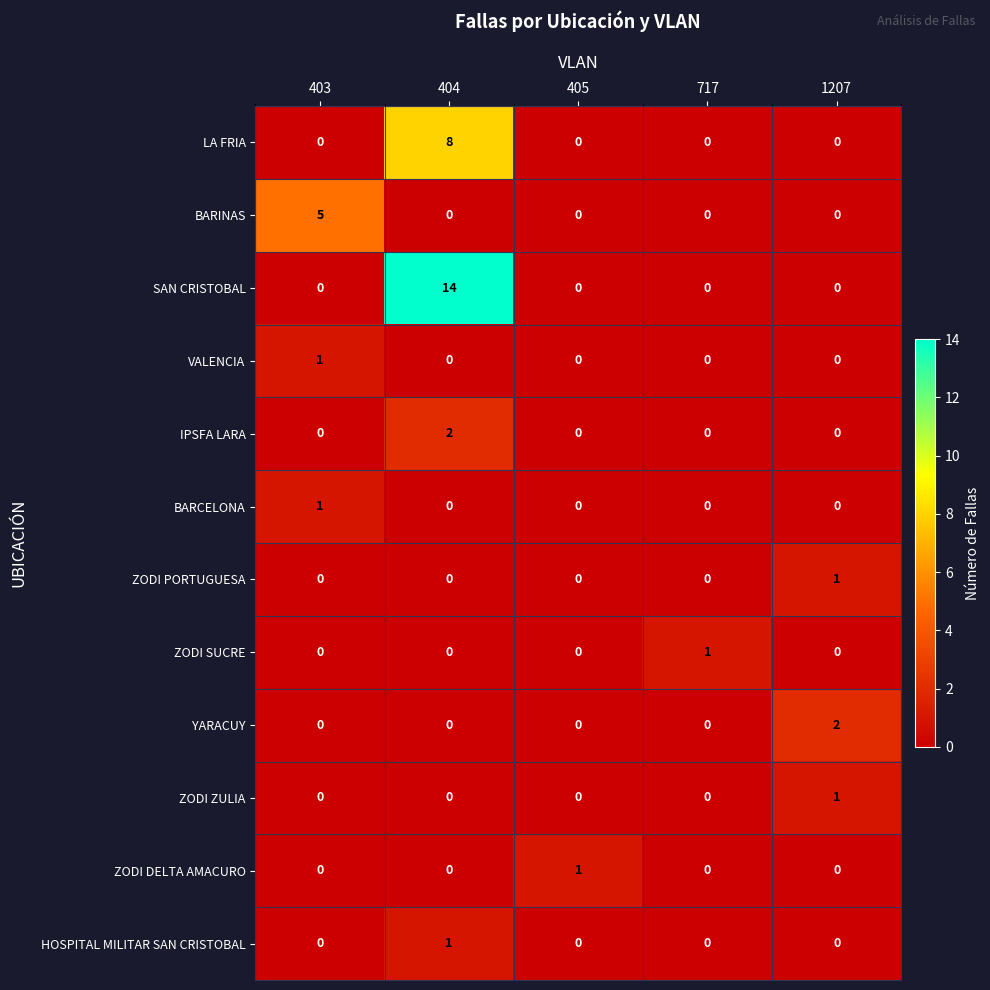

How many distinct data groups are displayed?

12